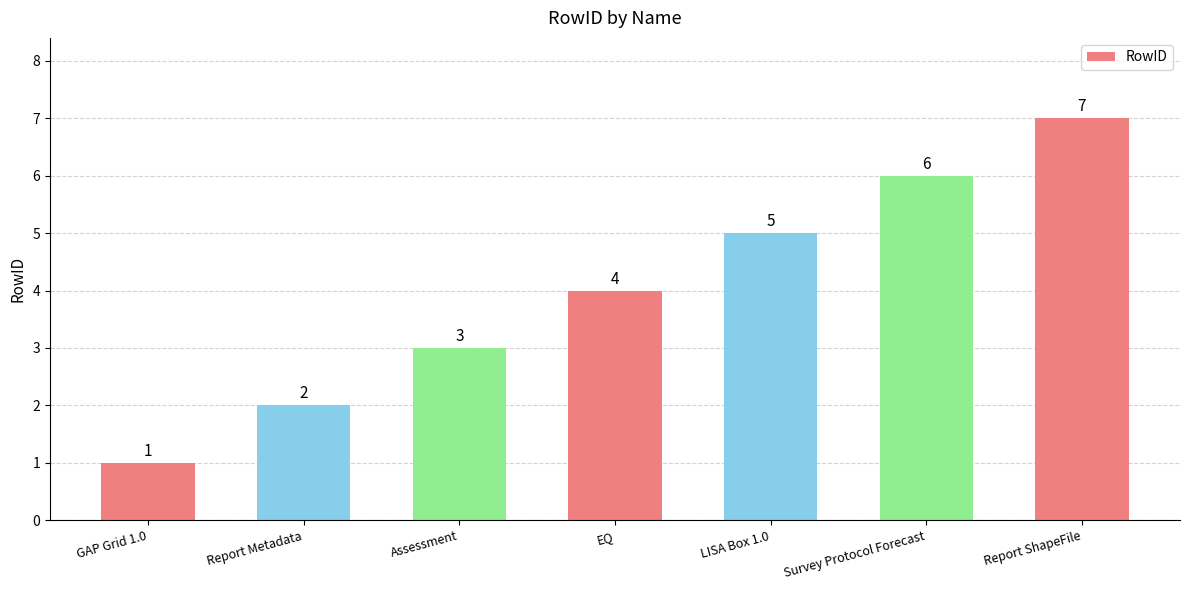

Reading right to left, what are all the values shown in this chart?

7	6	5	4	3	2	1